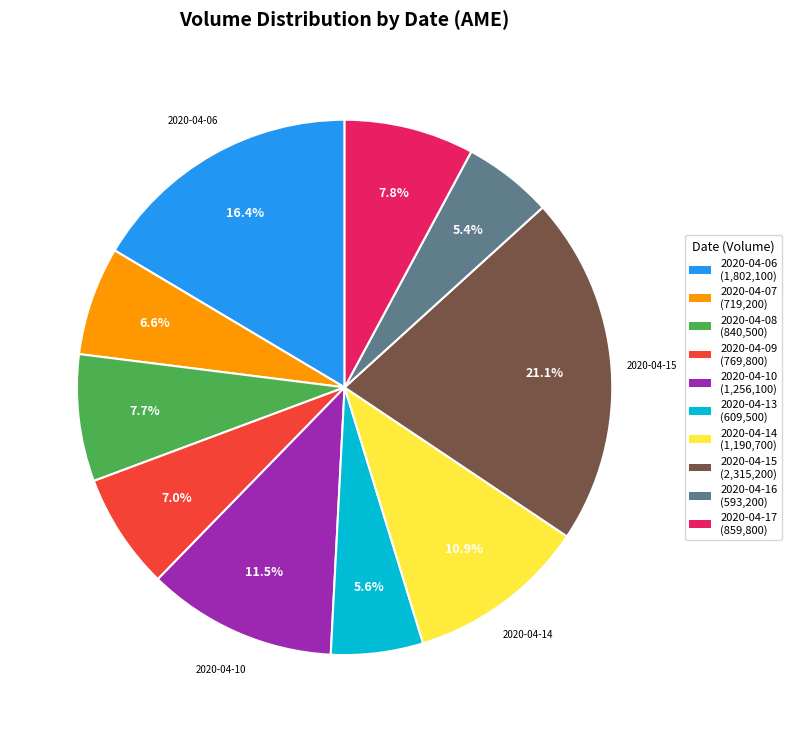

Is there any slice that represents more than half of the pie?

No